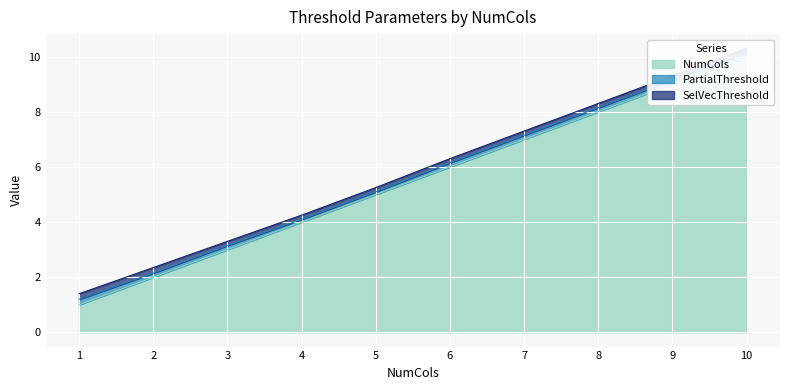

List the series in order of their peak value, lowest first.

PartialThreshold, SelVecThreshold, NumCols